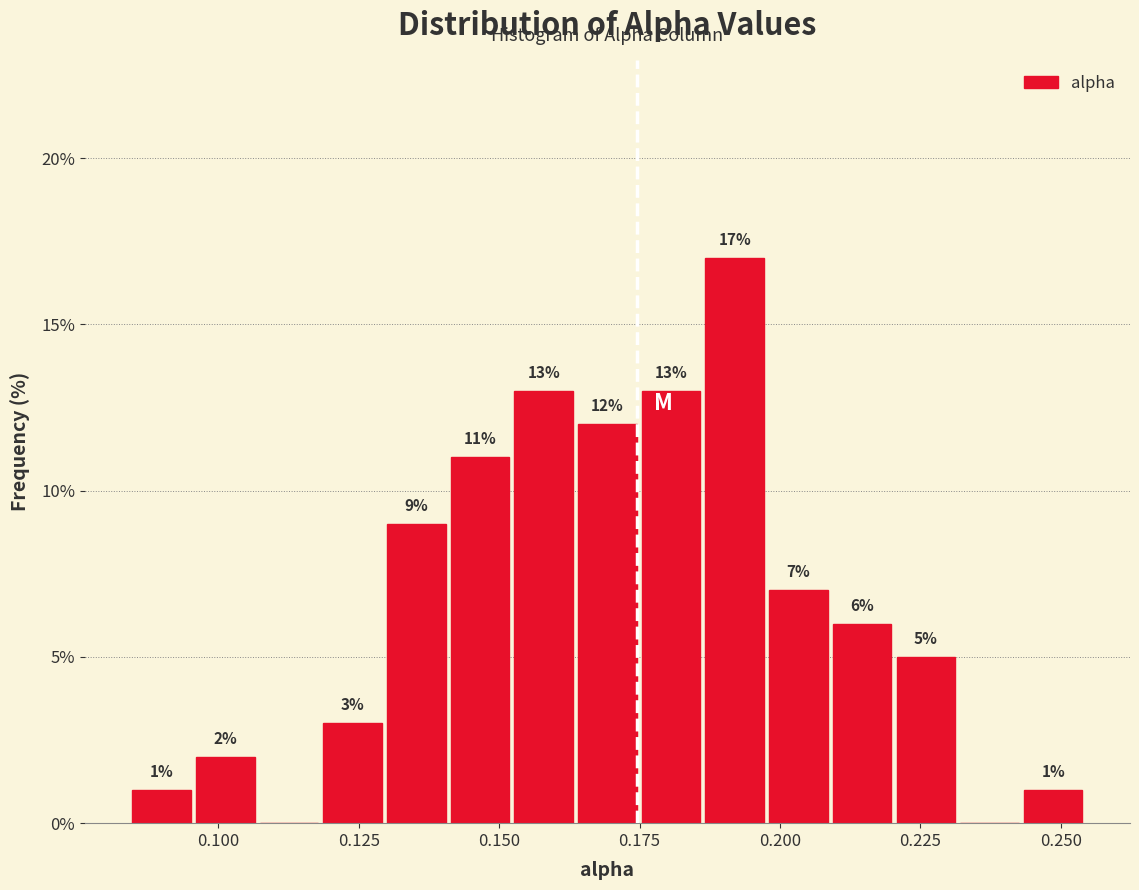

Read against the x-axis, roughly where is the centre of the tallest bar?

0.190